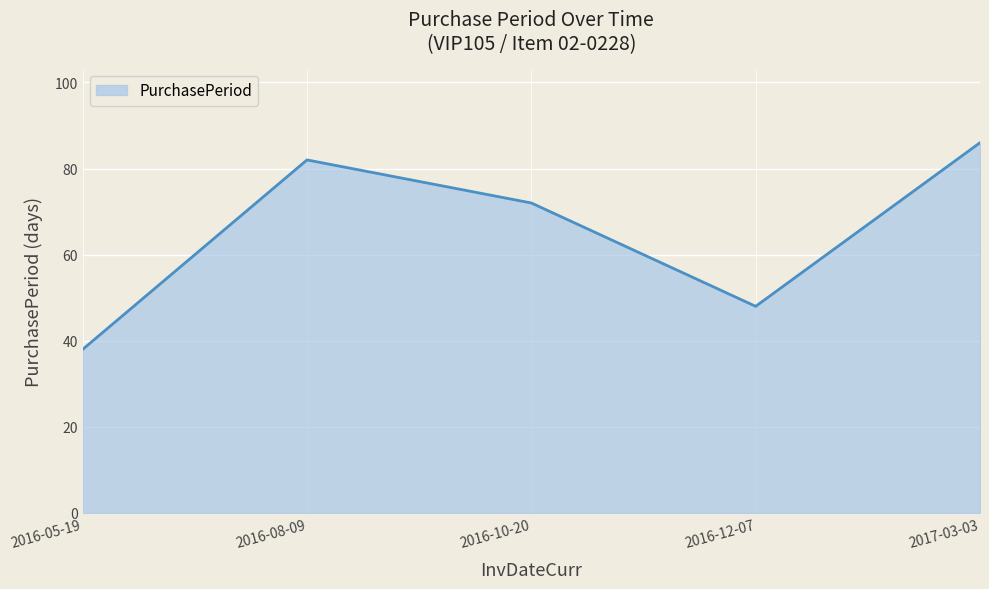

Count the number of categories in the chart.

5